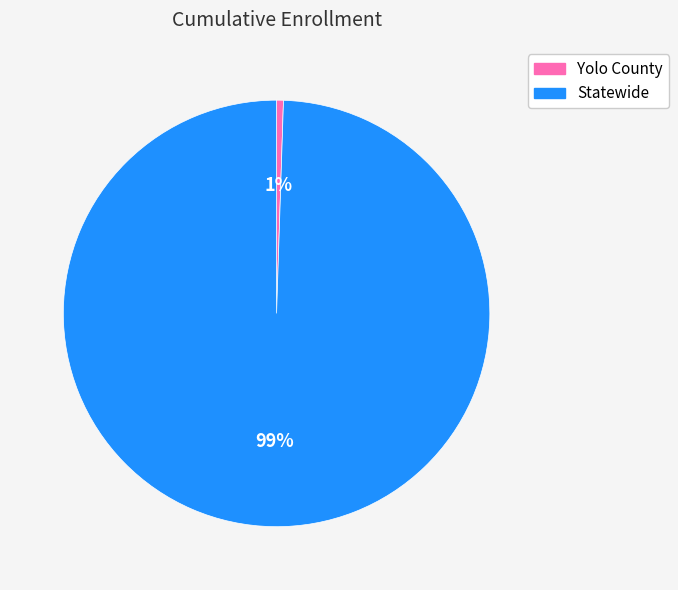

Combined, do Statewide and Yolo County account for over 50%?

Yes